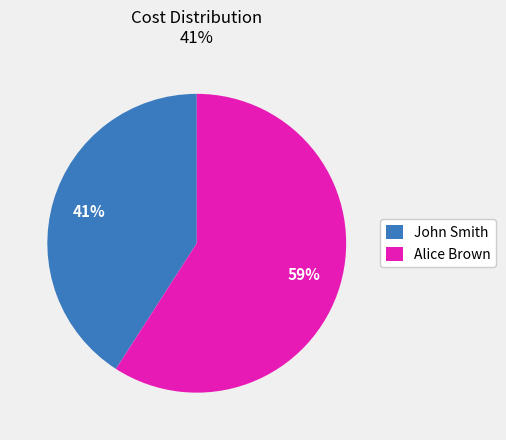

To the nearest percent, what is the difference between the largest and smallest slice percentages?

18%